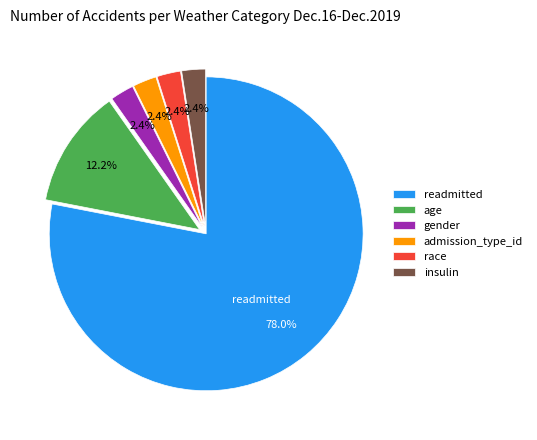

Count the number of slices in the pie.

6